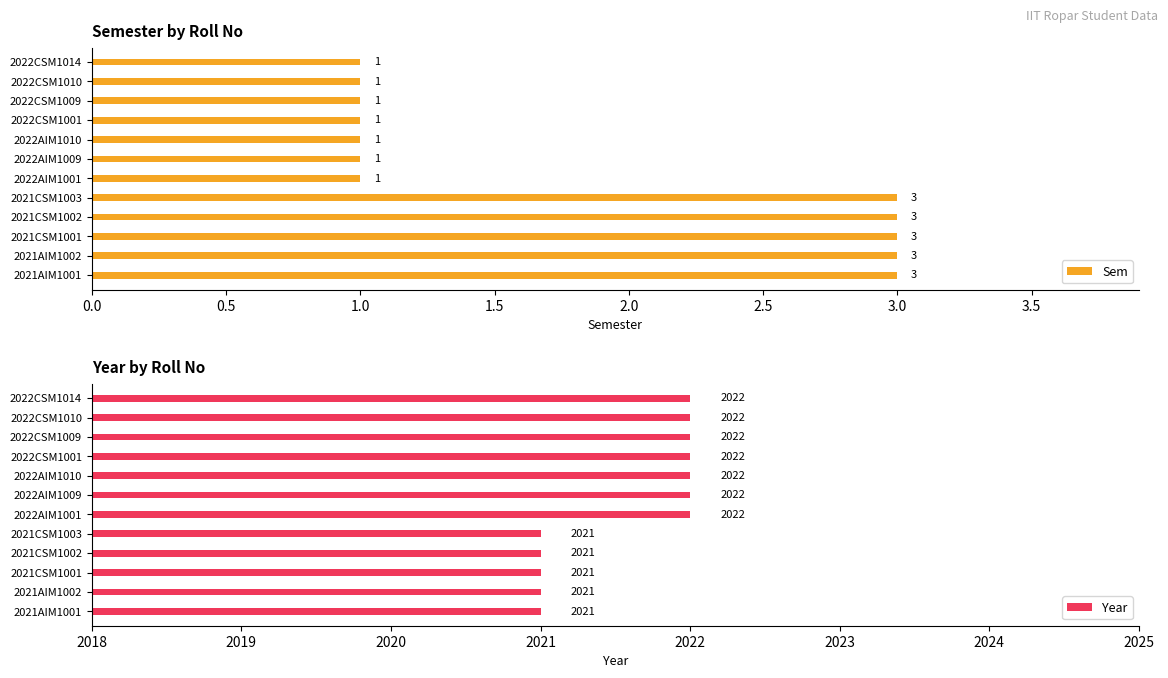

What is the difference between the maximum and minimum values in the Sem series?

2